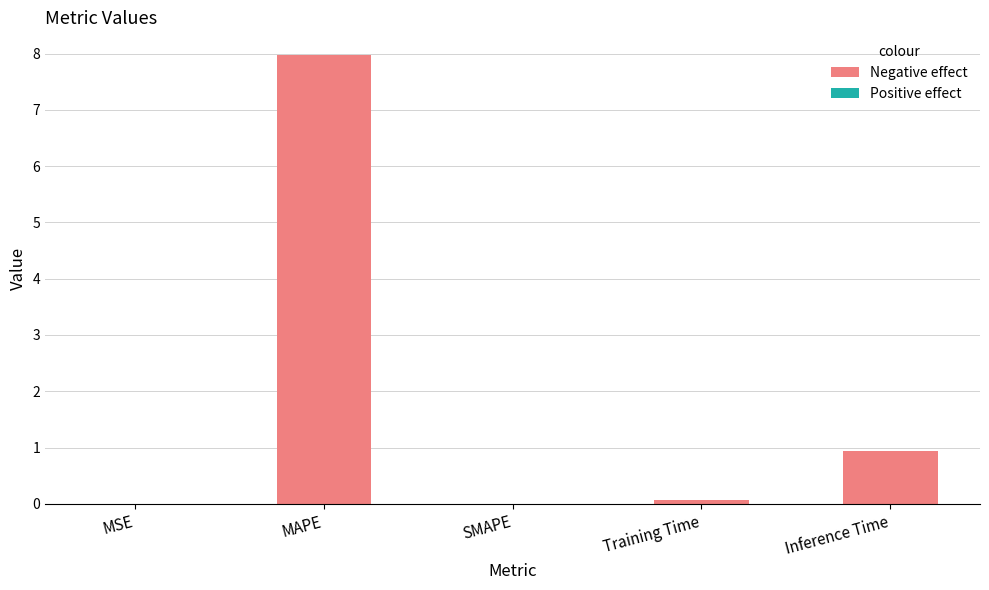

Are the bars horizontal?

No